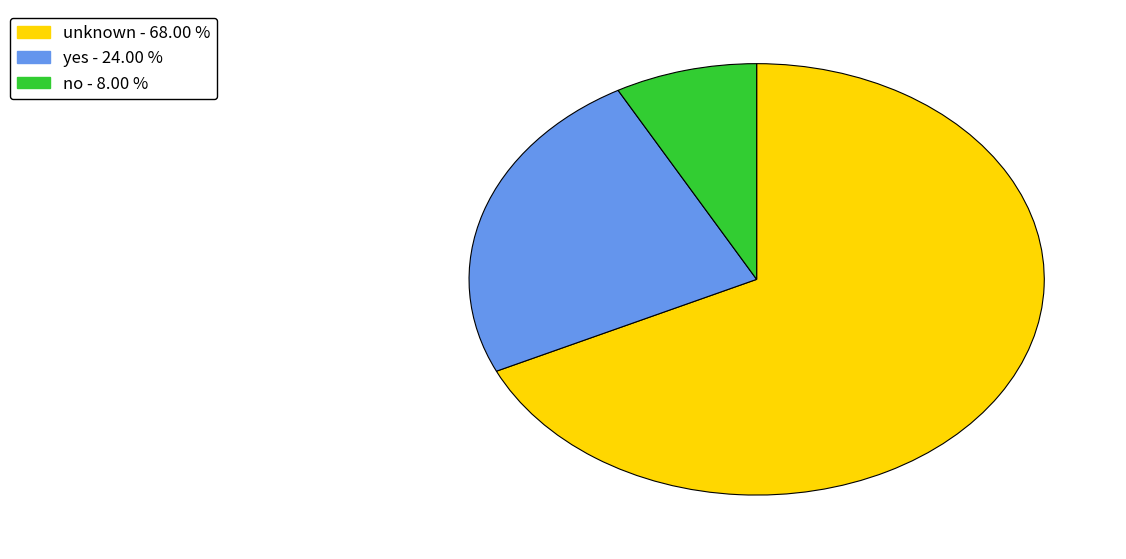

Approximately how many times larger is the value at yes compared to unknown?

0.4